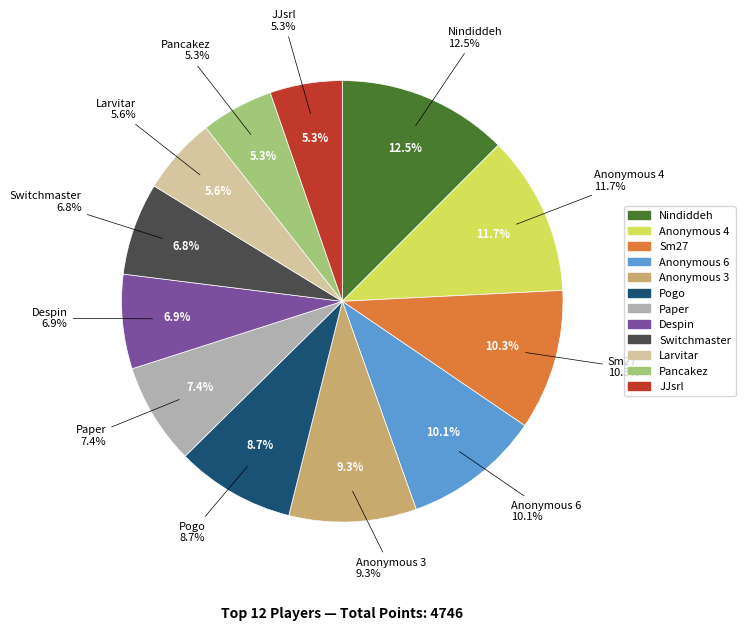

To the nearest percent, what is the difference between the Pogo and Sm27 slice percentages?

2%